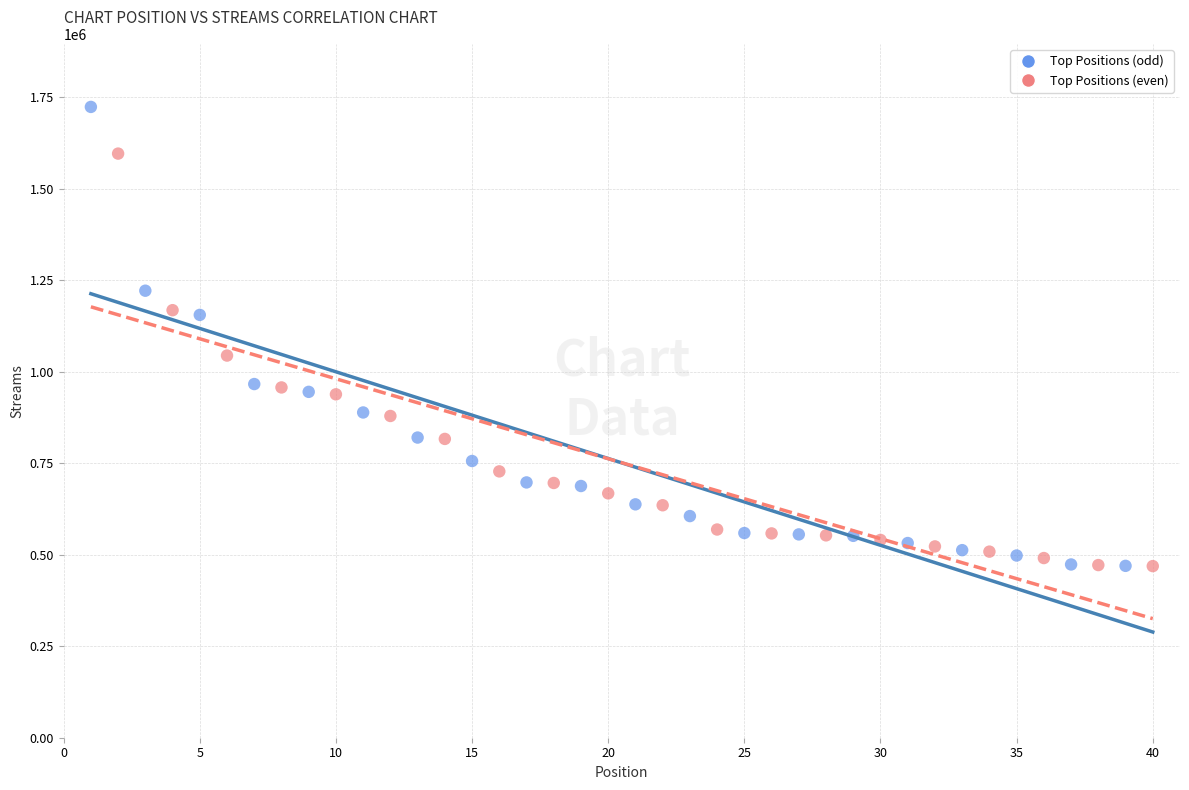

Which series has the widest spread of Y values?

Top Positions (odd)